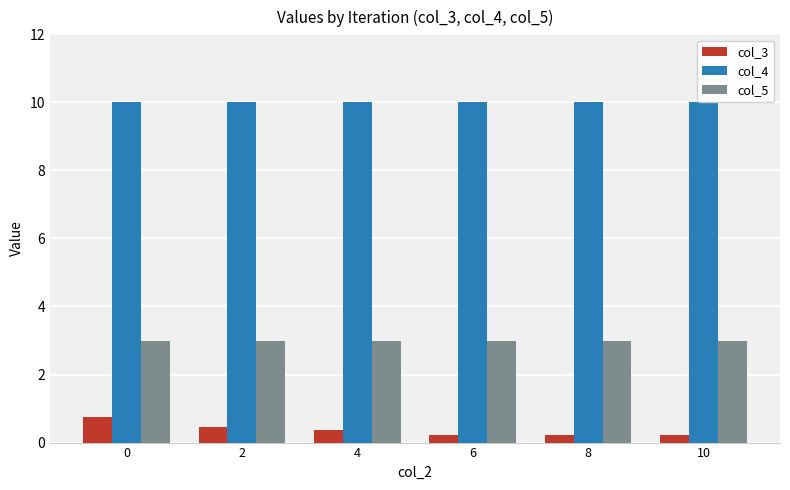

List the series in order of their overall mean, lowest first.

col_3, col_5, col_4